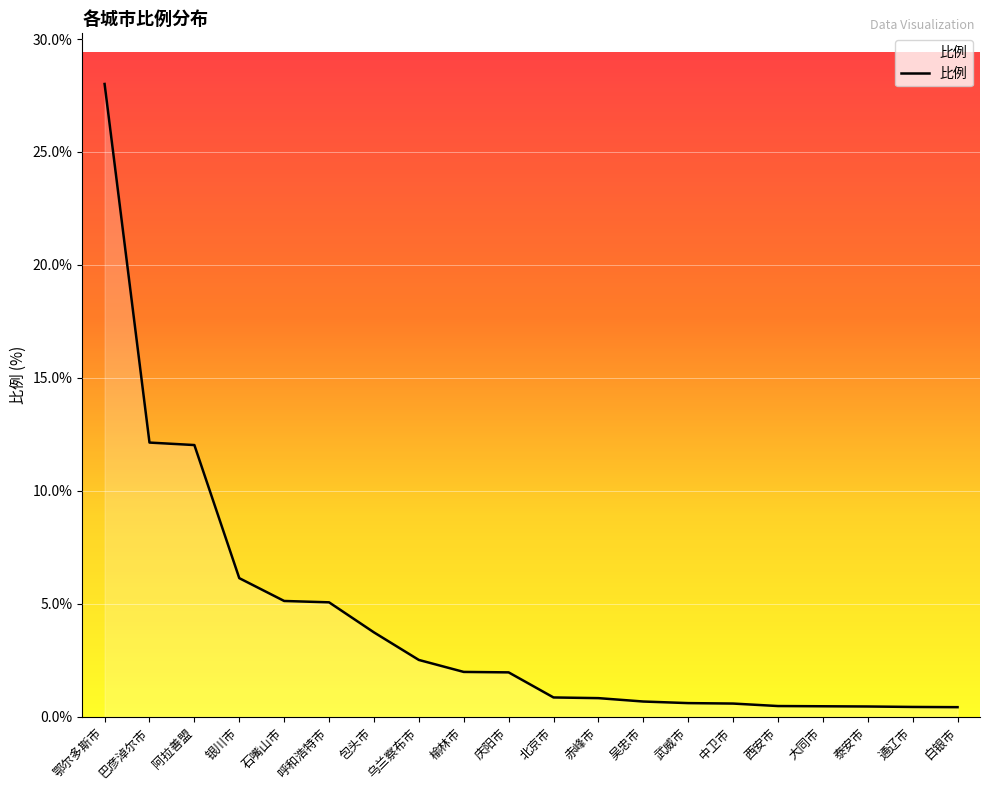

What is the difference between the maximum and second lowest values?

27.6